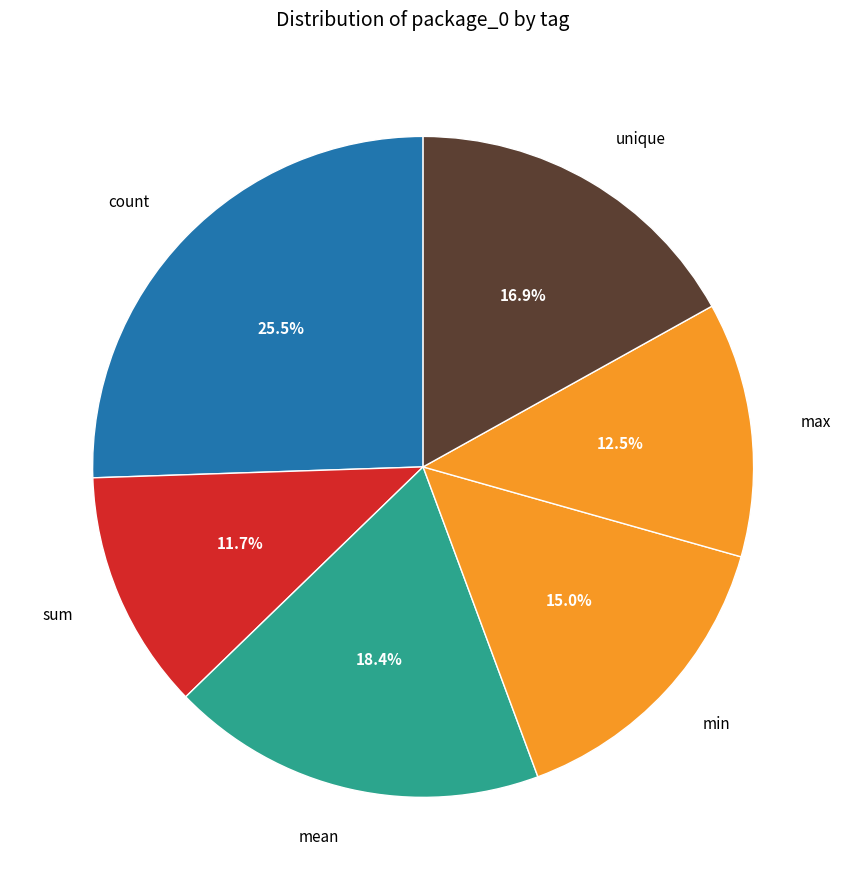

Count the number of slices in the pie.

6